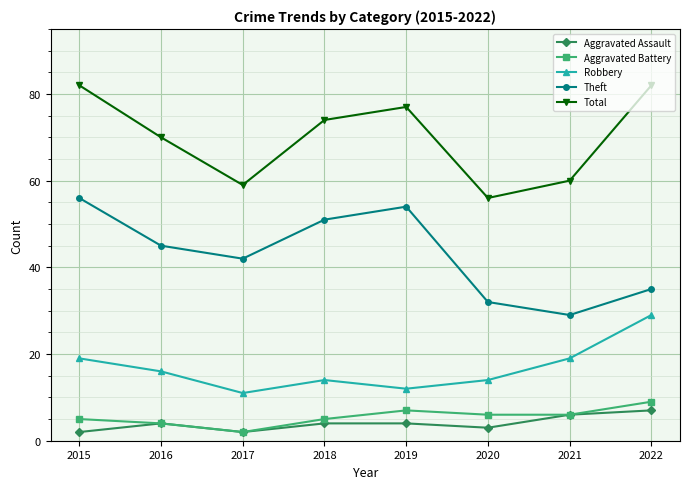

True or false: Robbery and Total cross at least once.

False